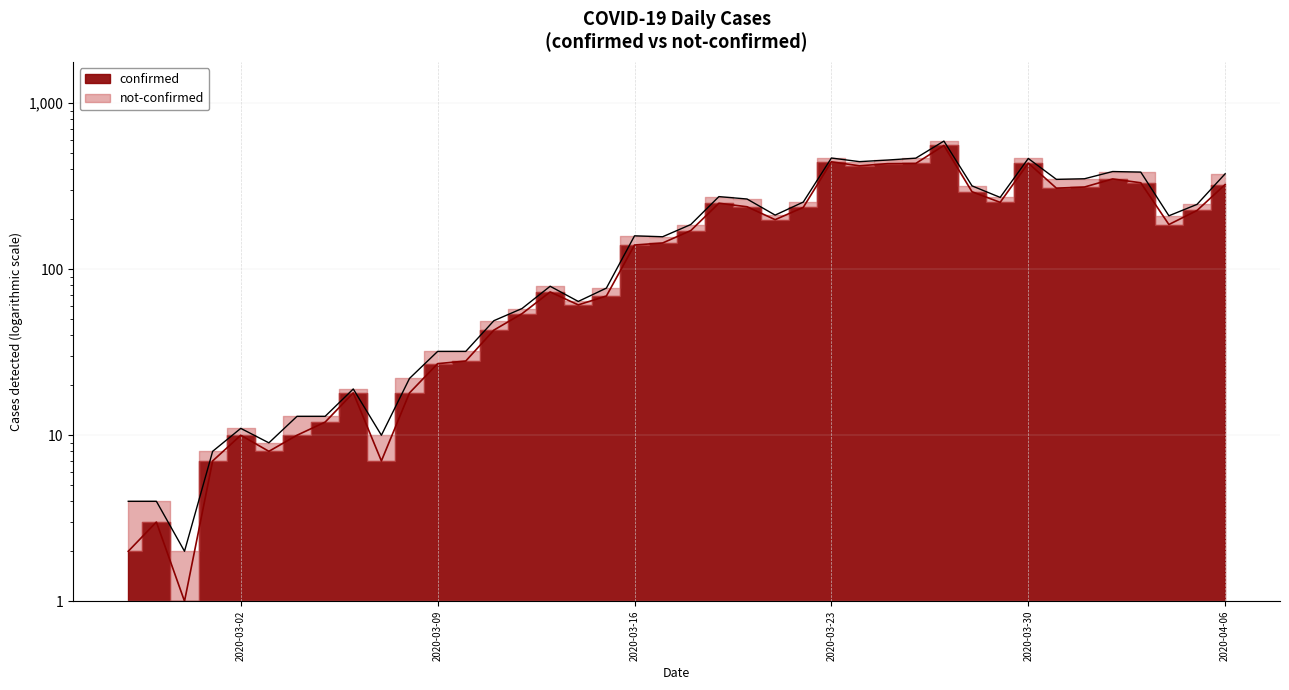

Rank the categories by value from highest to lowest.

2020-03-27, 2020-03-23, 2020-03-30, 2020-03-26, 2020-03-25, 2020-03-24, 2020-04-02, 2020-04-03, 2020-04-06, 2020-04-01, 2020-03-31, 2020-03-28, 2020-03-29, 2020-03-19, 2020-03-20, 2020-03-22, 2020-04-05, 2020-03-21, 2020-04-04, 2020-03-18, 2020-03-17, 2020-03-16, 2020-03-13, 2020-03-15, 2020-03-14, 2020-03-12, 2020-03-11, 2020-03-10, 2020-03-09, 2020-03-06, 2020-03-08, 2020-03-05, 2020-03-02, 2020-03-04, 2020-03-03, 2020-03-01, 2020-03-07, 2020-02-28, 2020-02-27, 2020-02-29